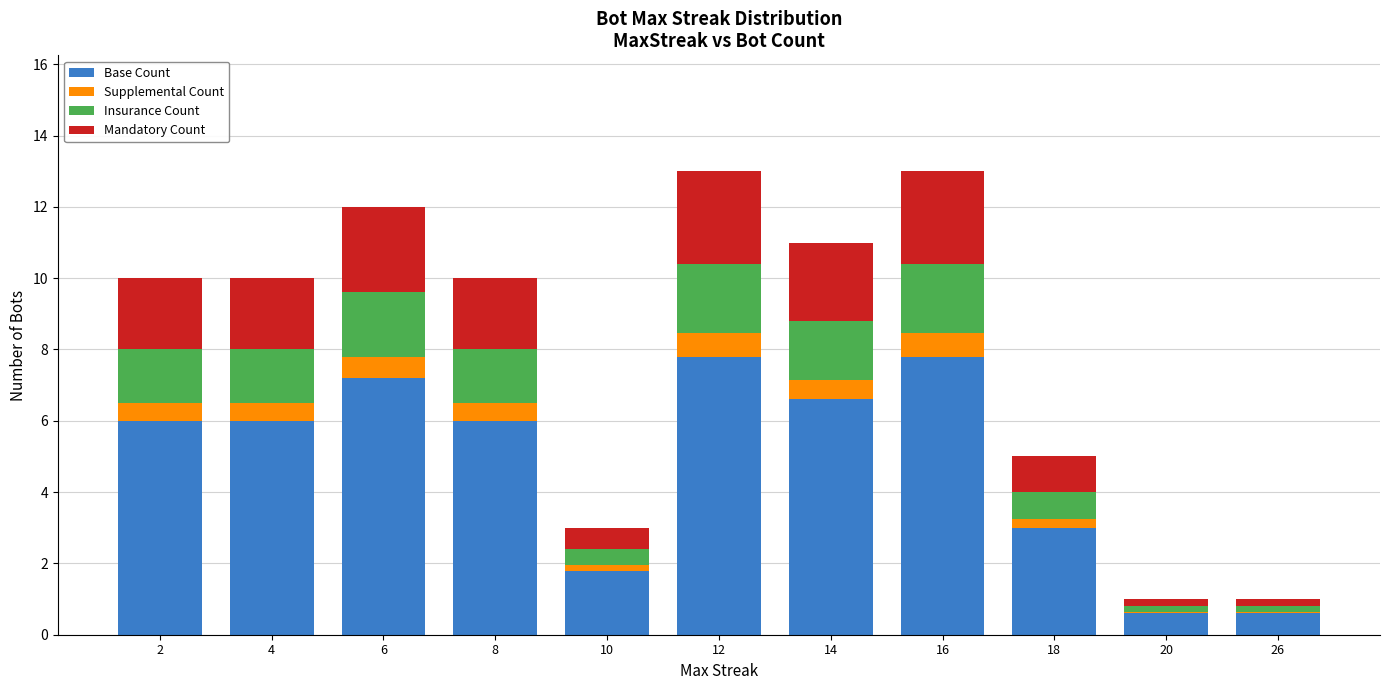

What is the average value of the Base Count series?

4.9